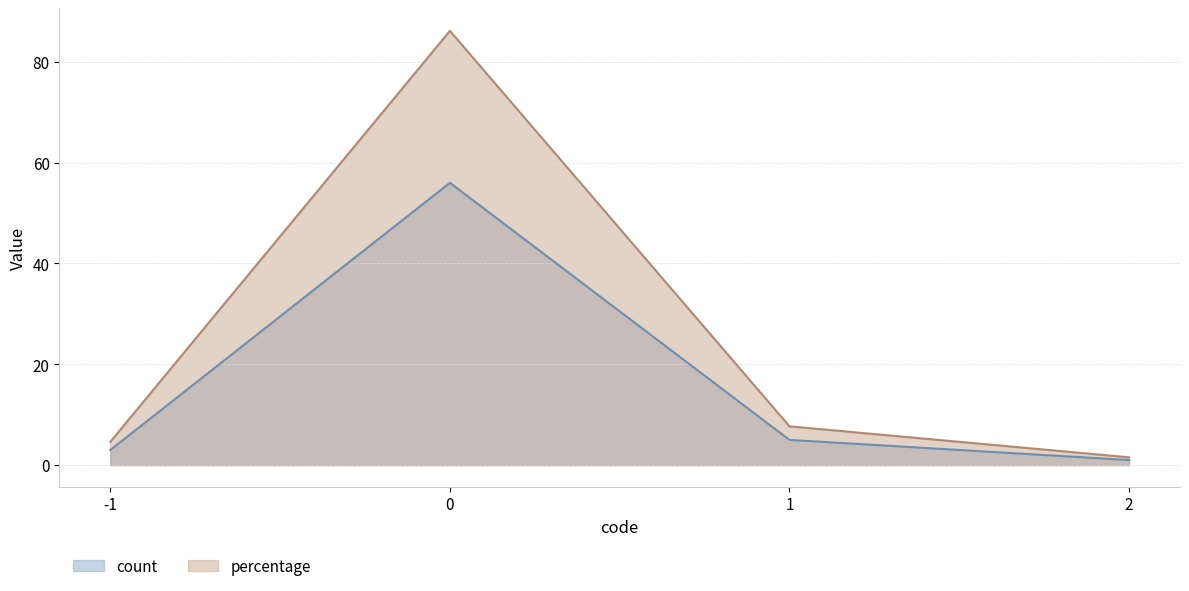

Which series has the largest range (max minus min)?

percentage